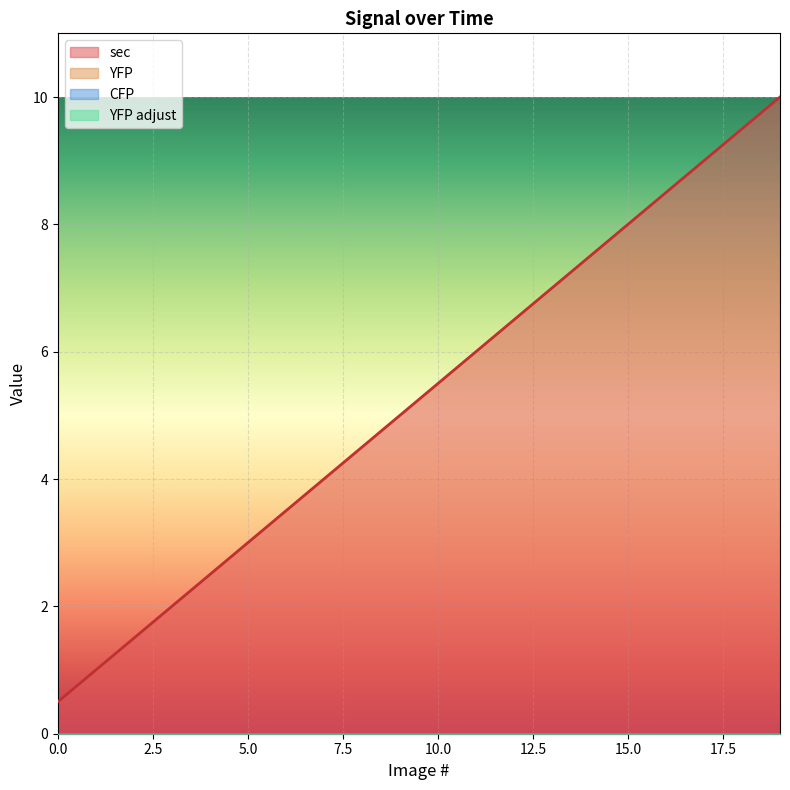

What is the total value across all series at 10?

5.5